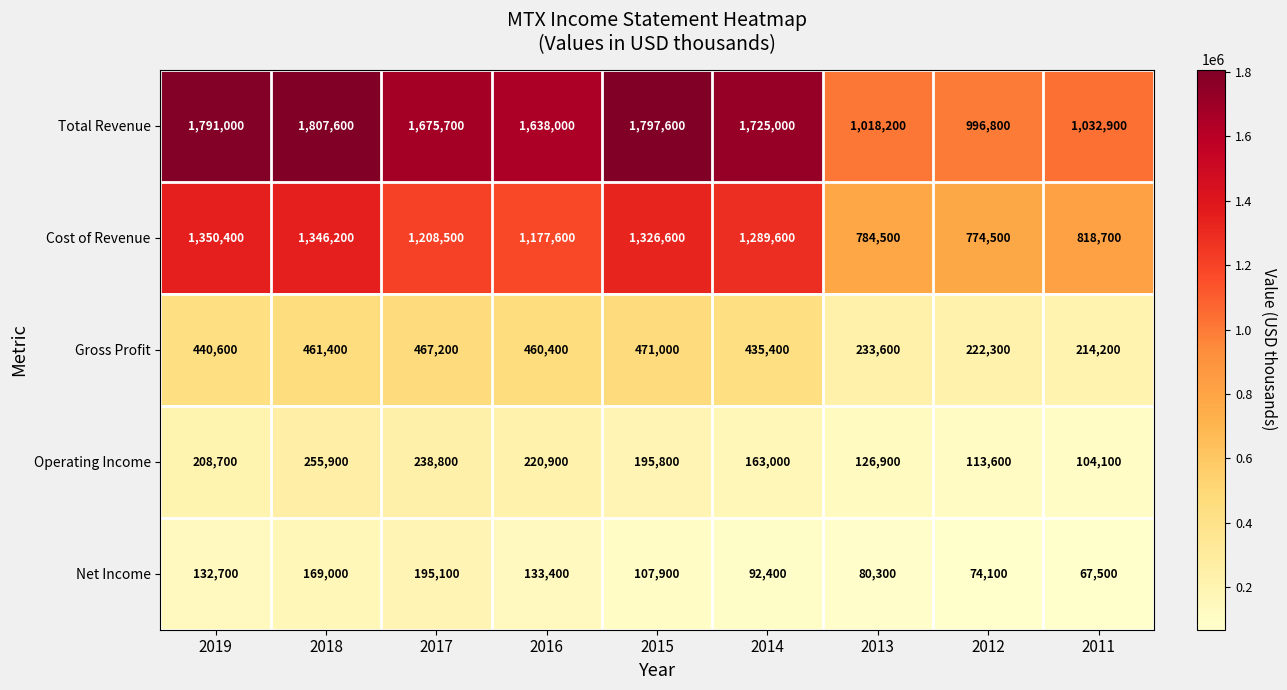

How many data points in Cost of Revenue are less than 1208500?

4